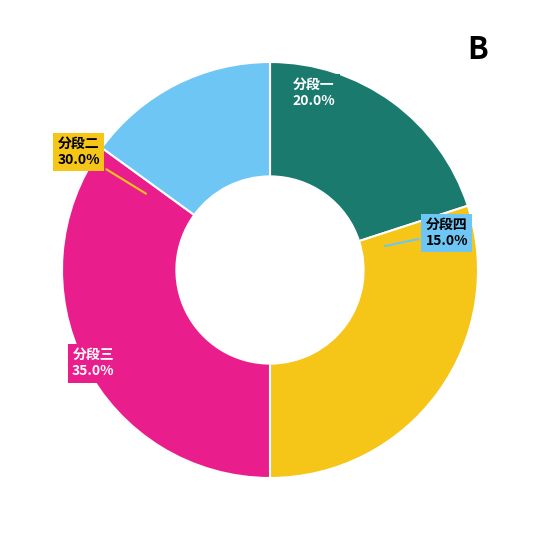

To the nearest percent, what is the average slice percentage?

25%